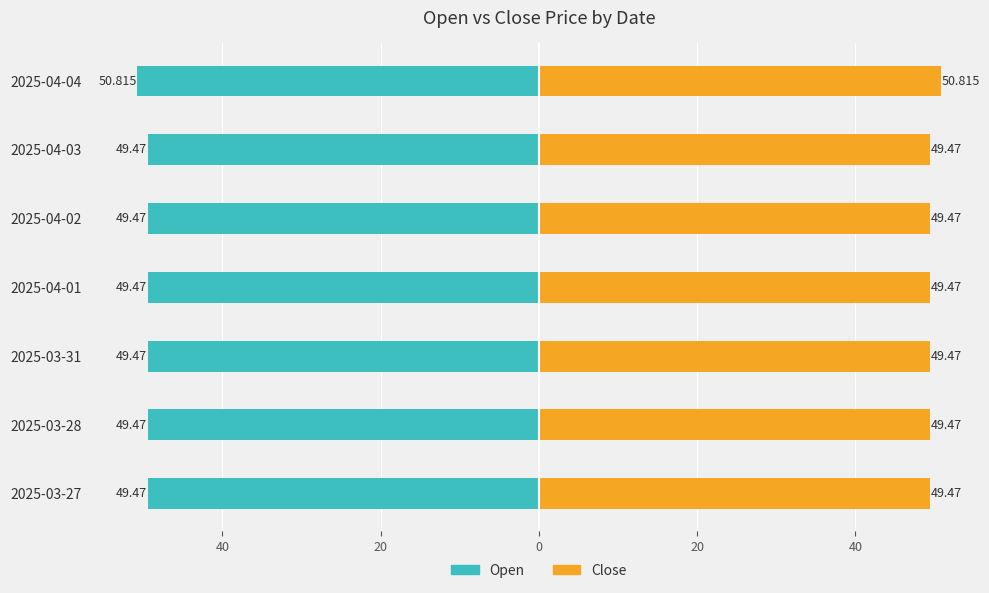

List the series in order of their peak value, lowest first.

Open, Close